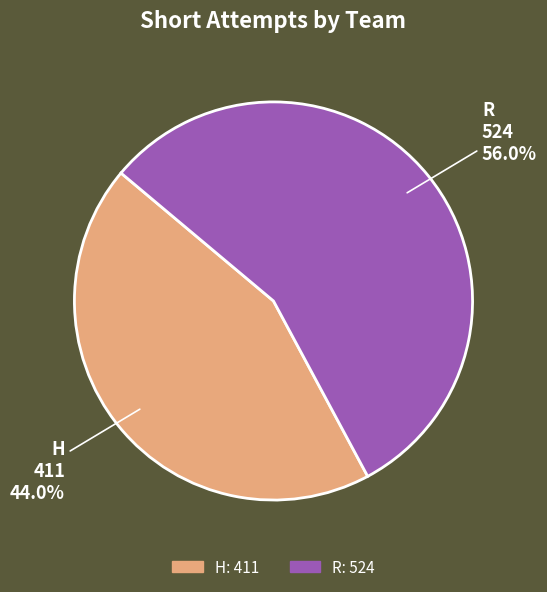

To the nearest percent, what is the difference between the largest and smallest slice percentages?

12%